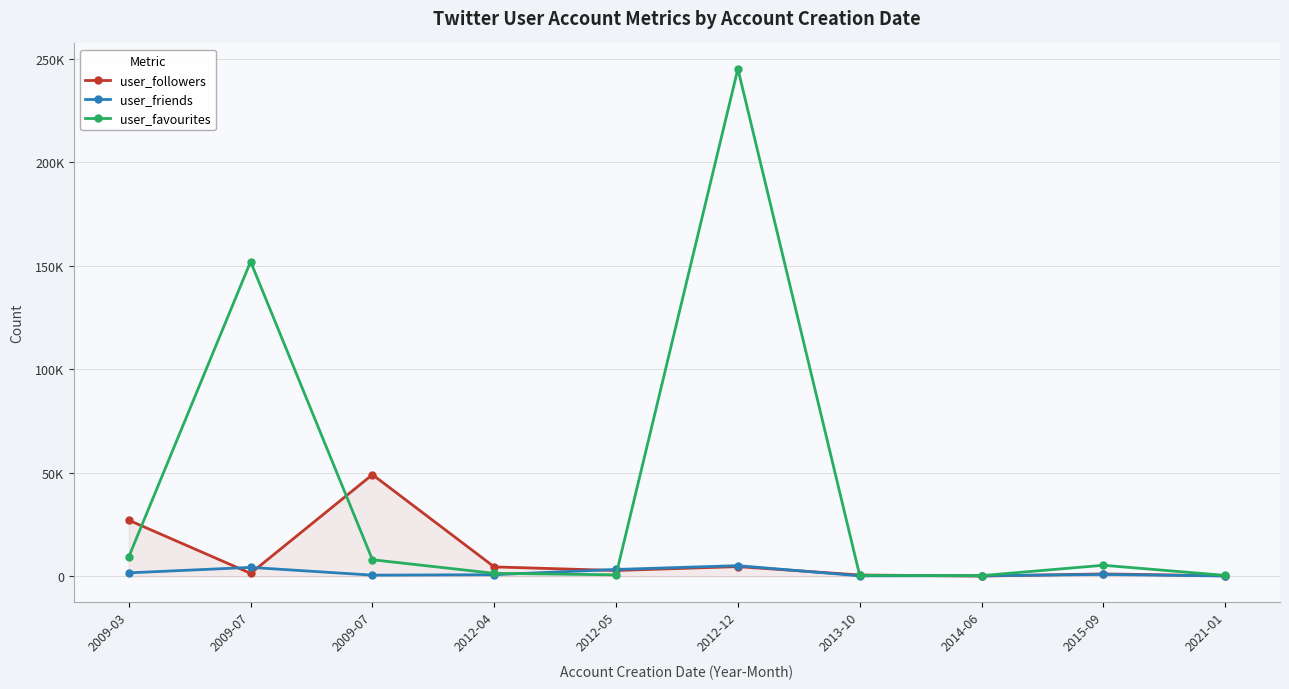

Which series has the largest total across all categories?

user_favourites